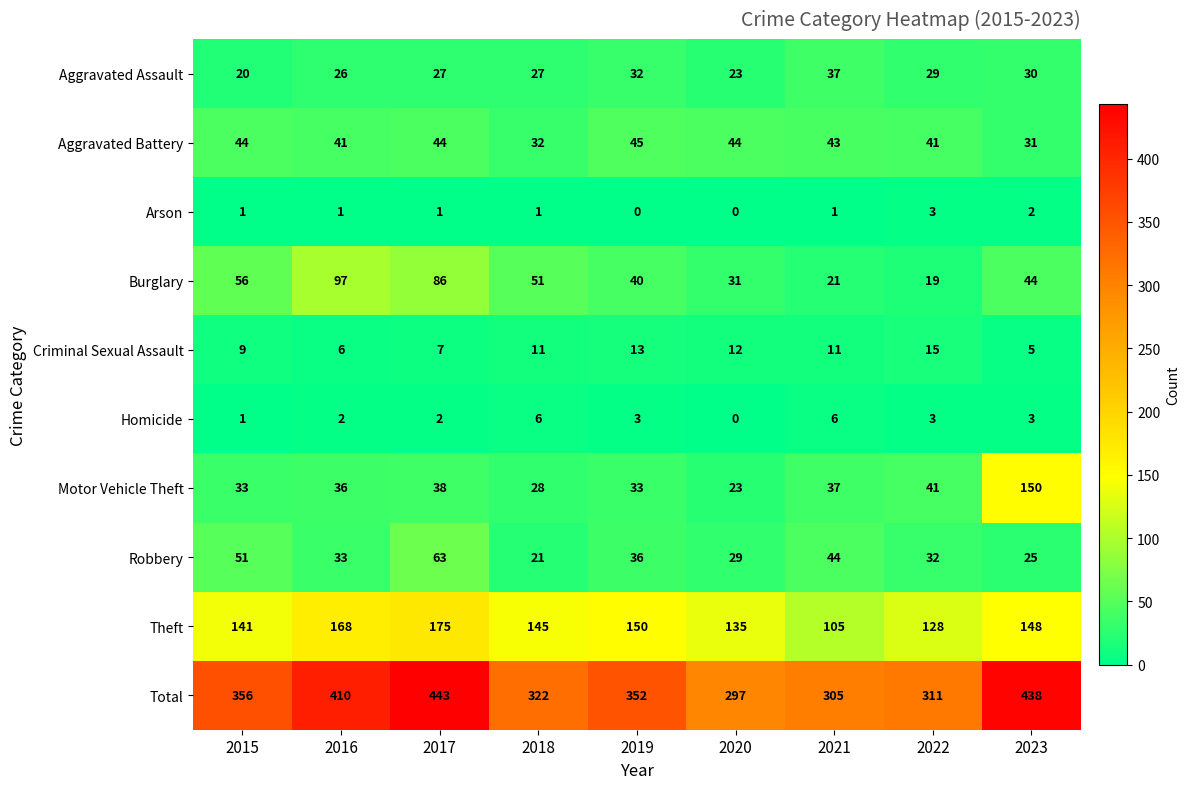

True or false: Robbery has a value of 51 at 2015.

True